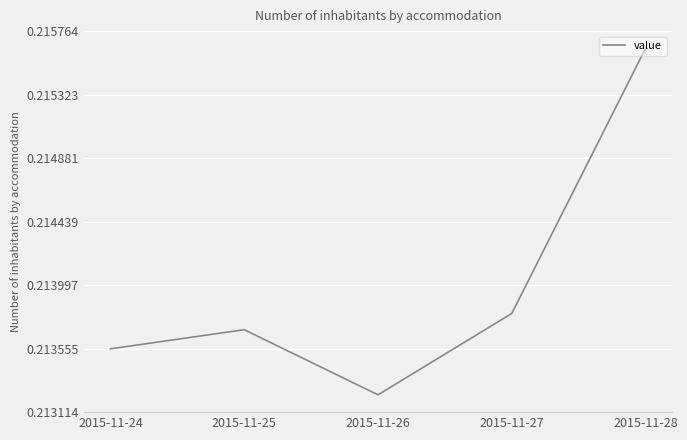

The value at 2015-11-24 is 0.1. True or false?

False